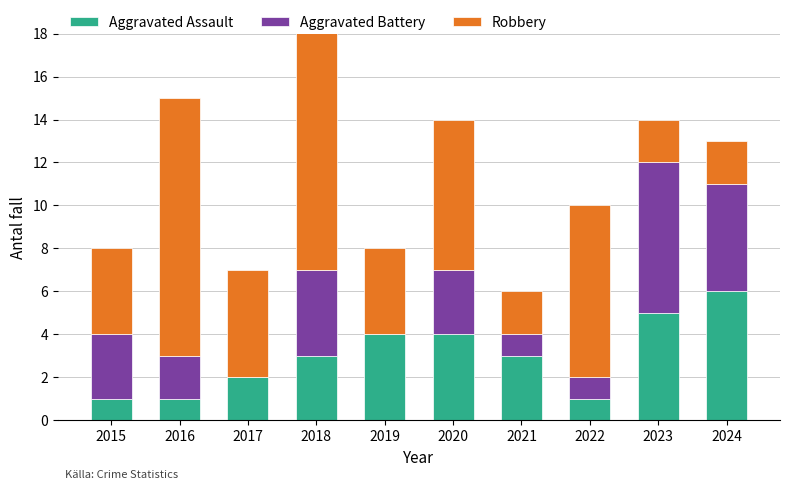

What is the sum of the Aggravated Battery values at 2022 and 2023?

8